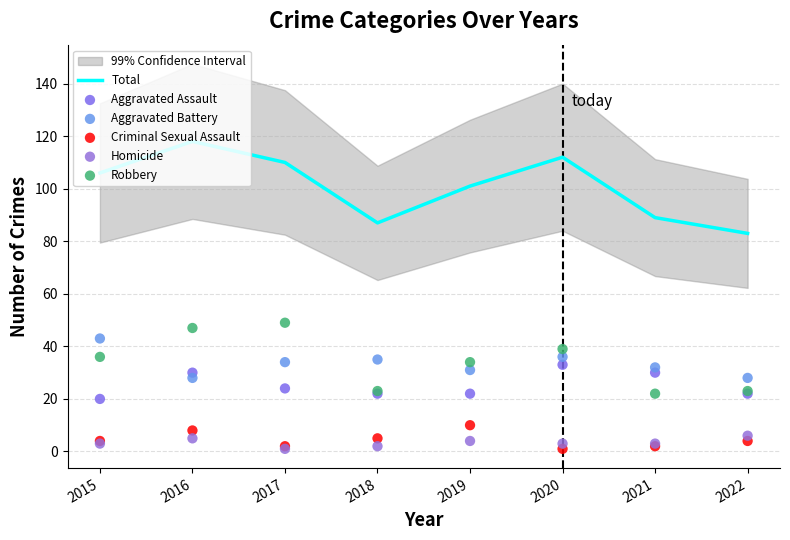

Which series has the largest Y range (max minus min)?

Total